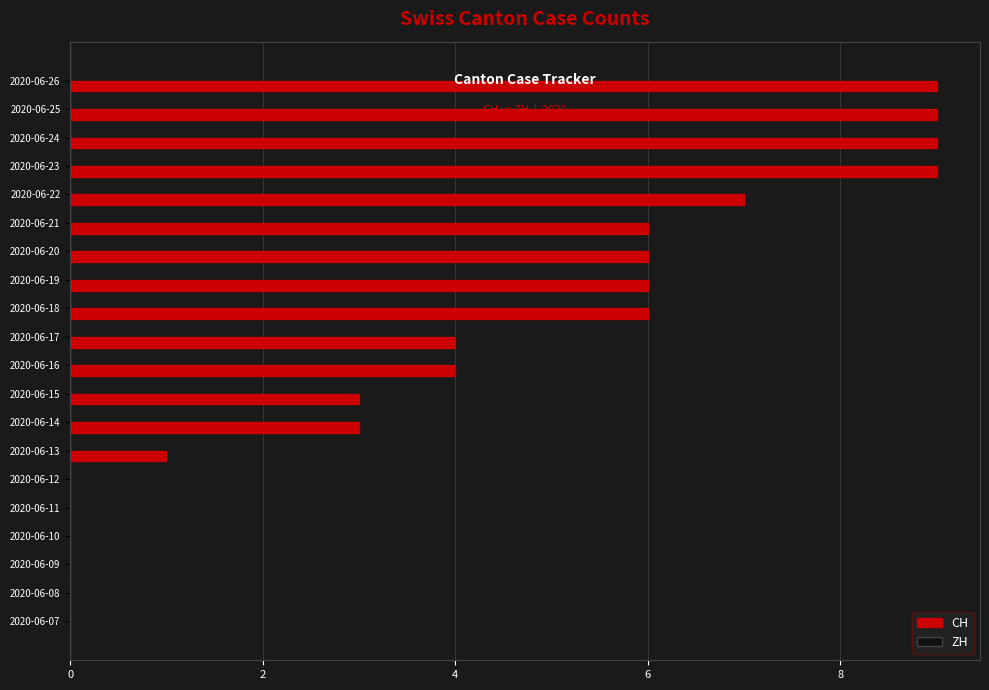

Reading bottom to top, extract all data points from this chart.

2020-06-07=0	2020-06-08=0	2020-06-09=0	2020-06-10=0	2020-06-11=0	2020-06-12=0	2020-06-13=1	2020-06-14=3	2020-06-15=3	2020-06-16=4	2020-06-17=4	2020-06-18=6	2020-06-19=6	2020-06-20=6	2020-06-21=6	2020-06-22=7	2020-06-23=9	2020-06-24=9	2020-06-25=9	2020-06-26=9